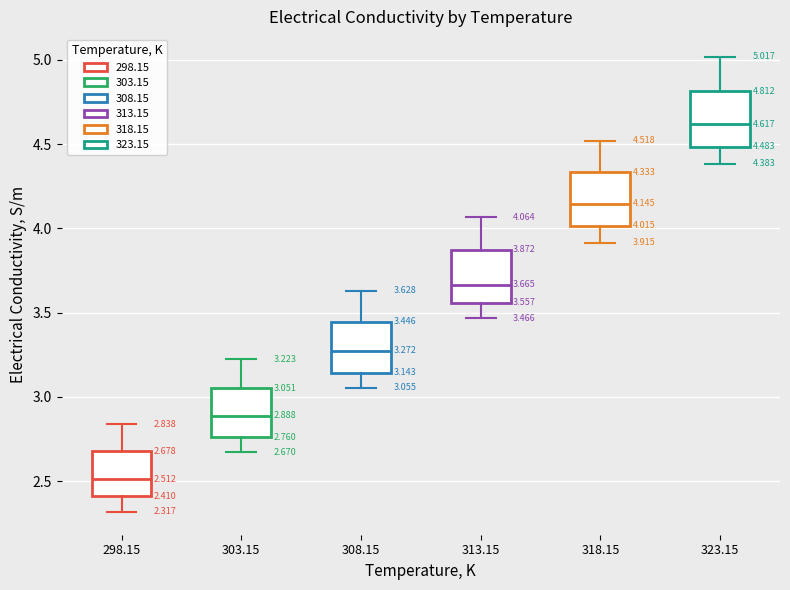

Which box has the highest median line?

323.15